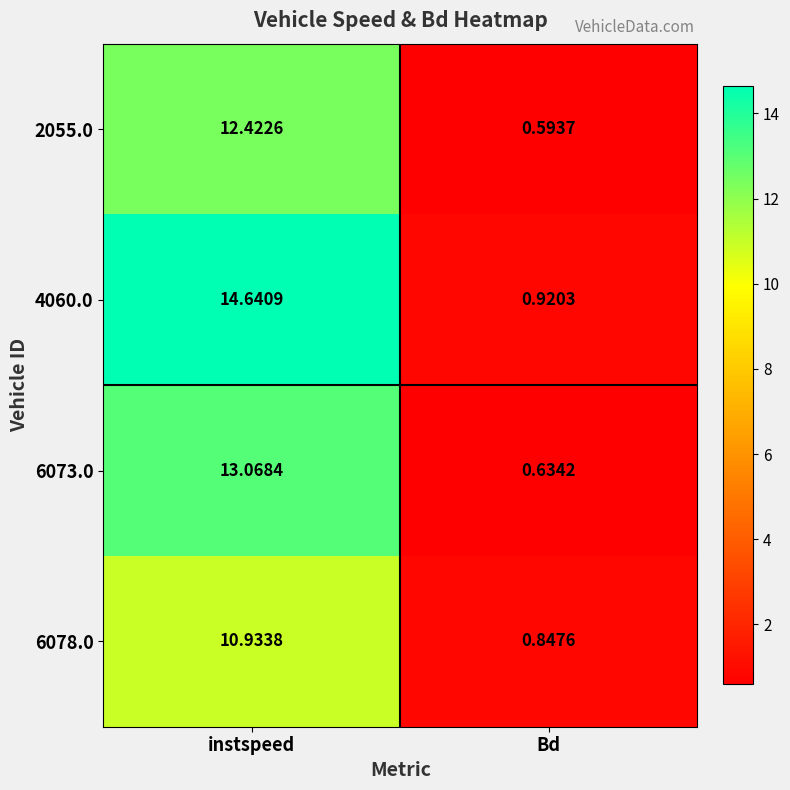

At which category is the sum across all series the highest?

instspeed